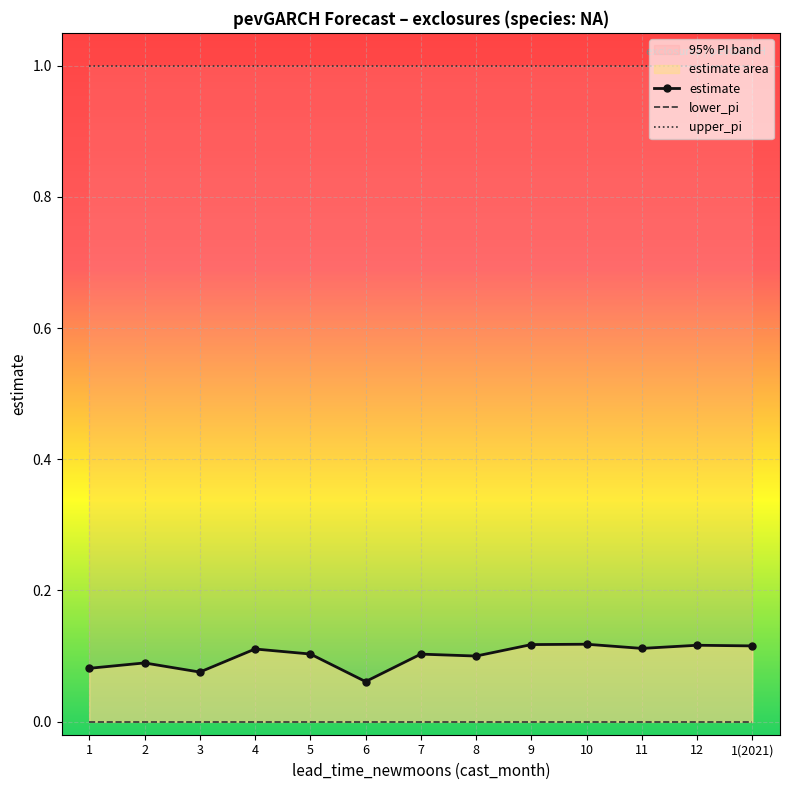

Rank the series by their maximum value, from lowest to highest.

lower_pi, estimate, upper_pi